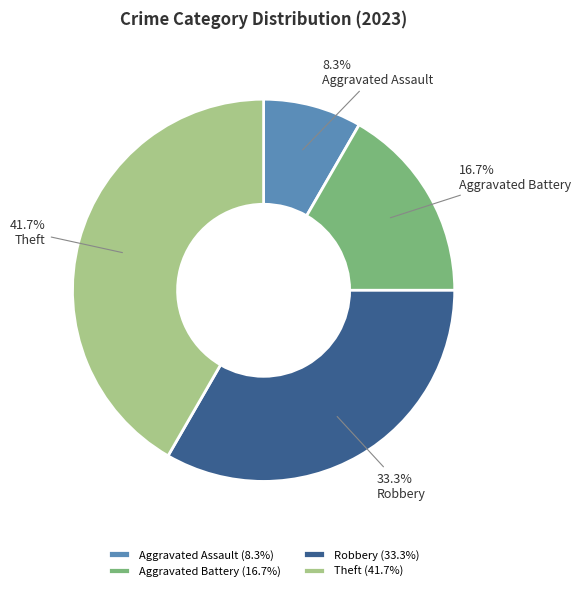

To the nearest percent, what is the combined percentage of Aggravated Battery and Theft?

58%